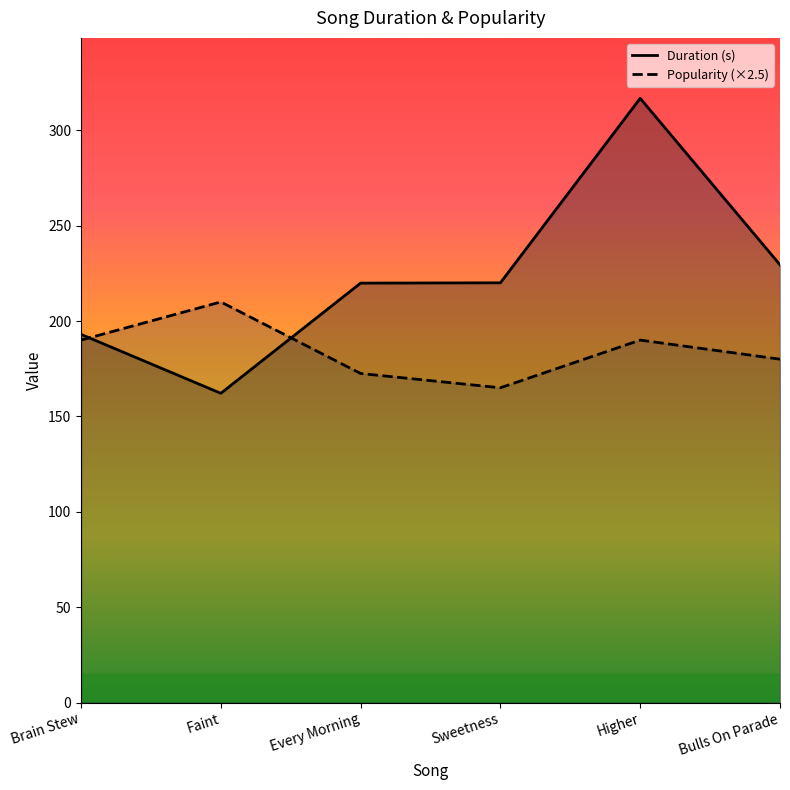

Which series ends up on top after the final intersection of Duration (s) and Popularity?

Duration (s)